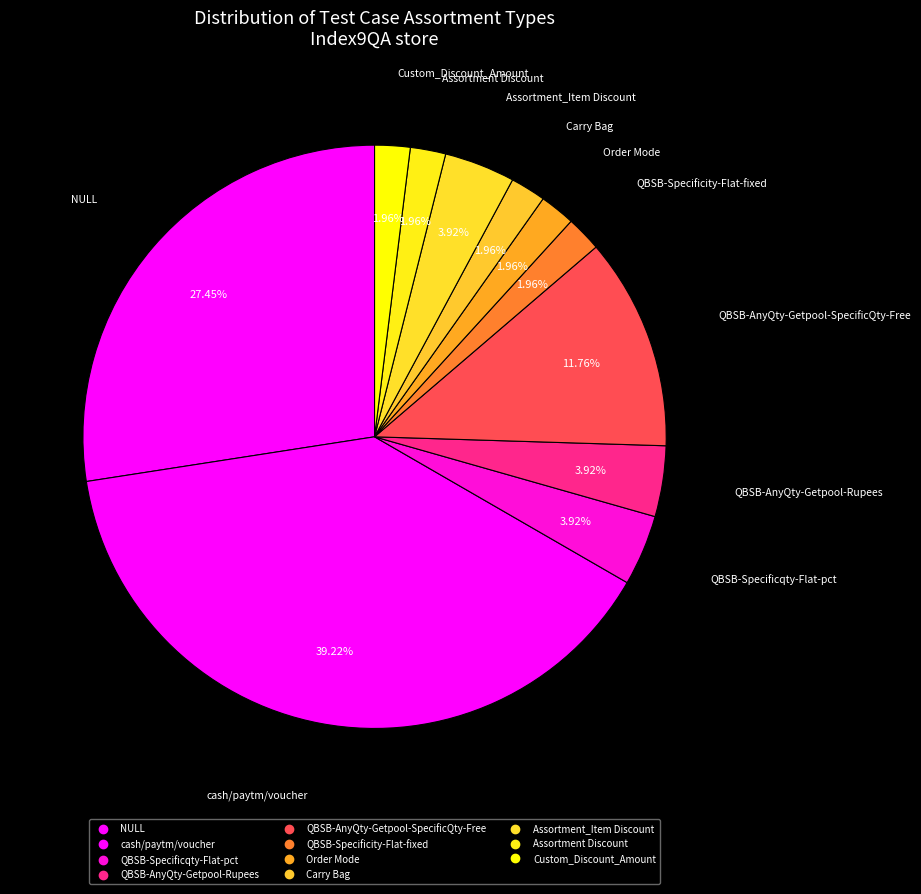

How many segments does this pie chart have?

11